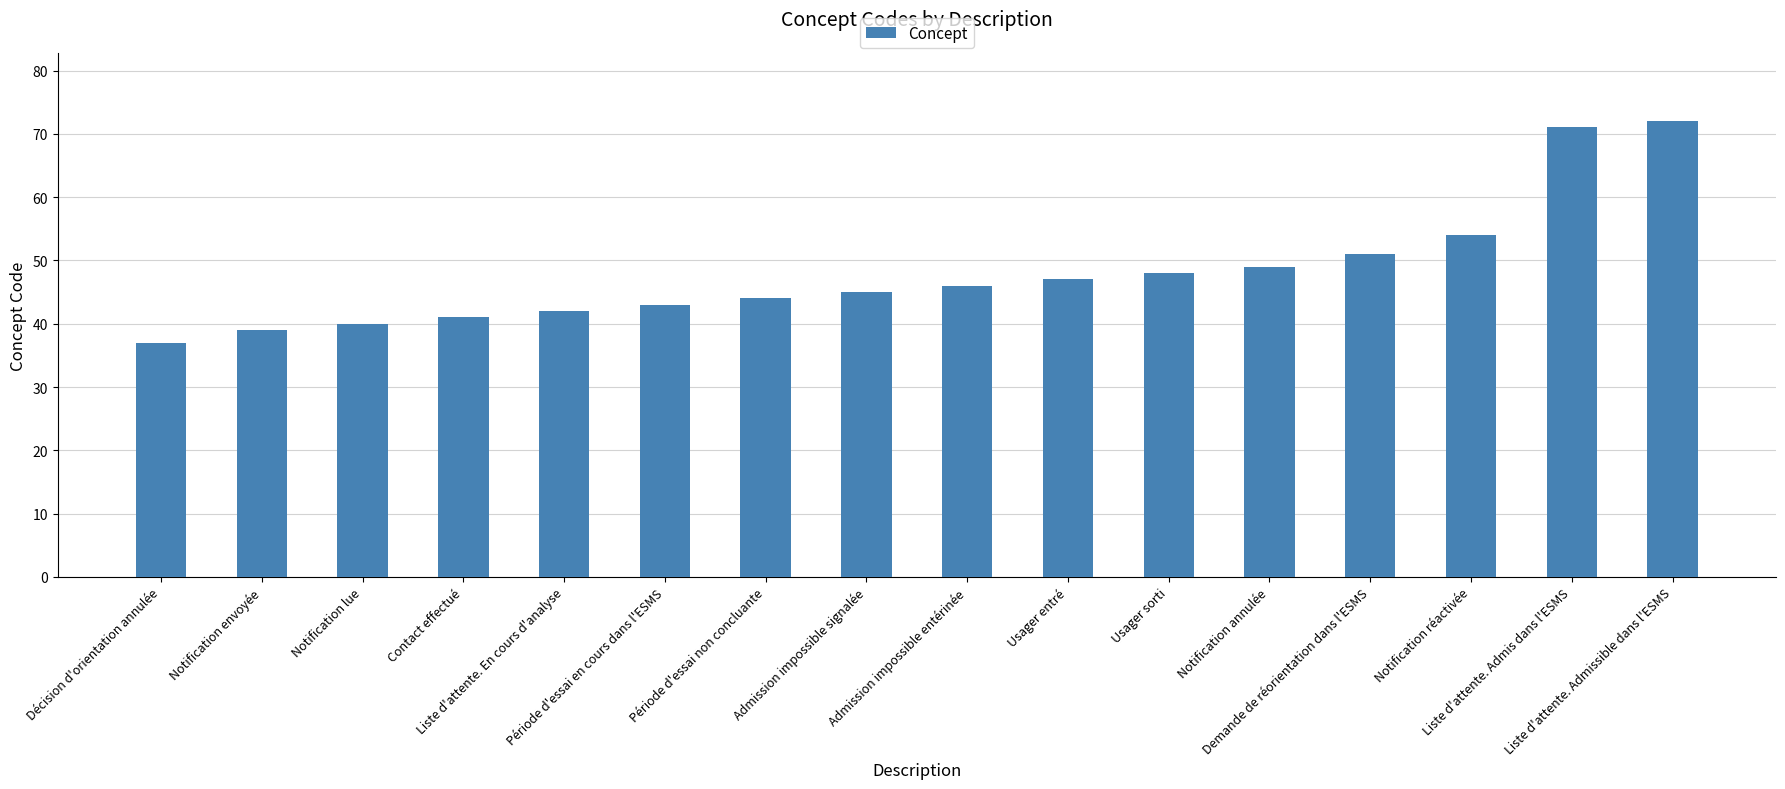

List the labels in order of value, smallest first.

Décision d'orientation annulée, Notification envoyée, Notification lue, Contact effectué, Liste d'attente. En cours d'analyse, Période d'essai en cours dans l'ESMS, Période d'essai non concluante, Admission impossible signalée, Admission impossible entérinée, Usager entré, Usager sorti, Notification annulée, Demande de réorientation dans l'ESMS, Notification réactivée, Liste d'attente. Admis dans l'ESMS, Liste d'attente. Admissible dans l'ESMS